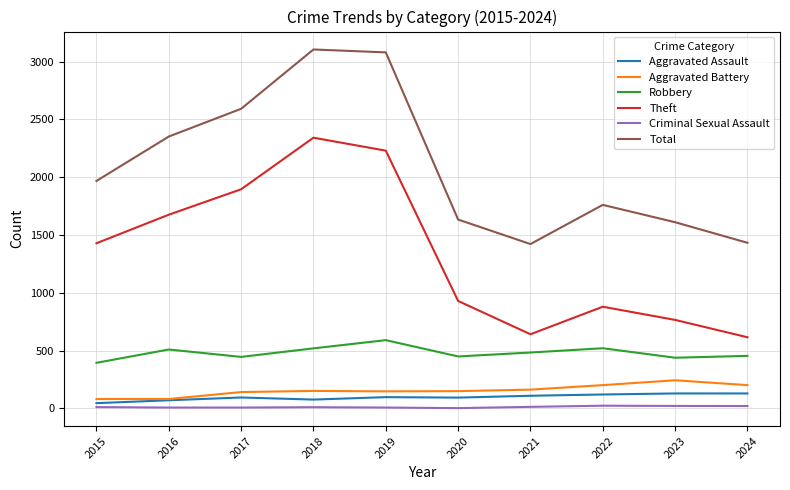

True or false: Theft and Criminal Sexual Assault intersect in this chart.

False